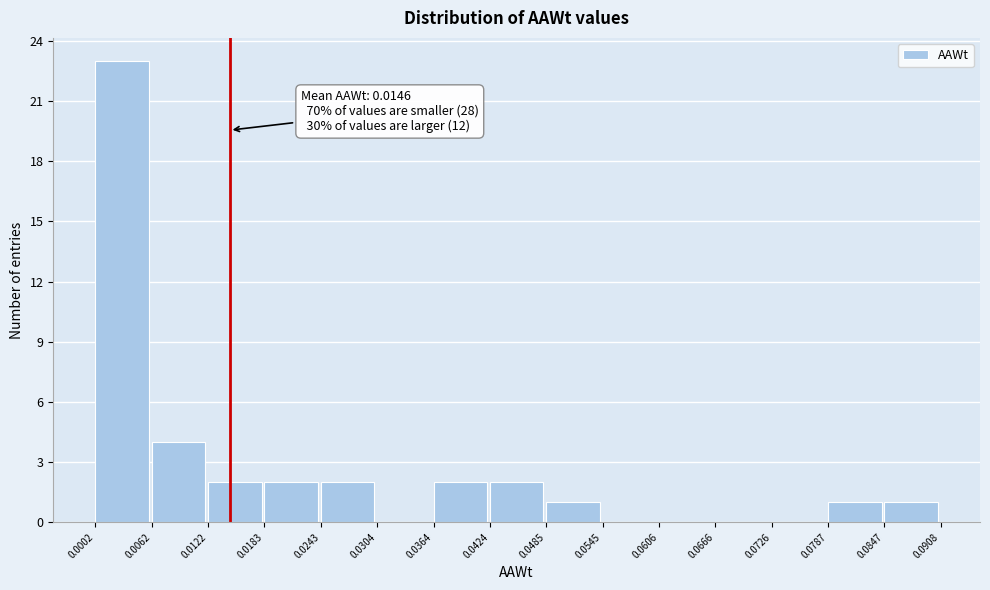

Which range on the x-axis has the tallest bar?

0.0002 to 0.0062